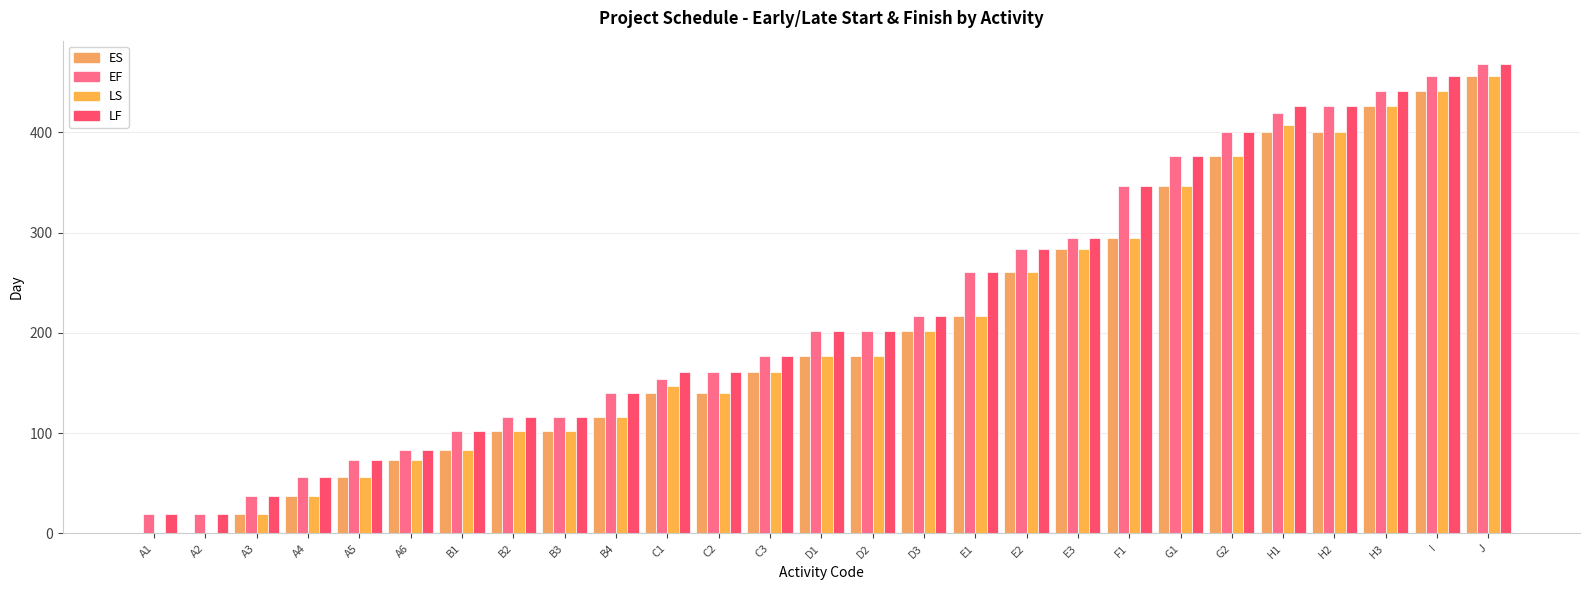

How many categories are shown in the chart?

27